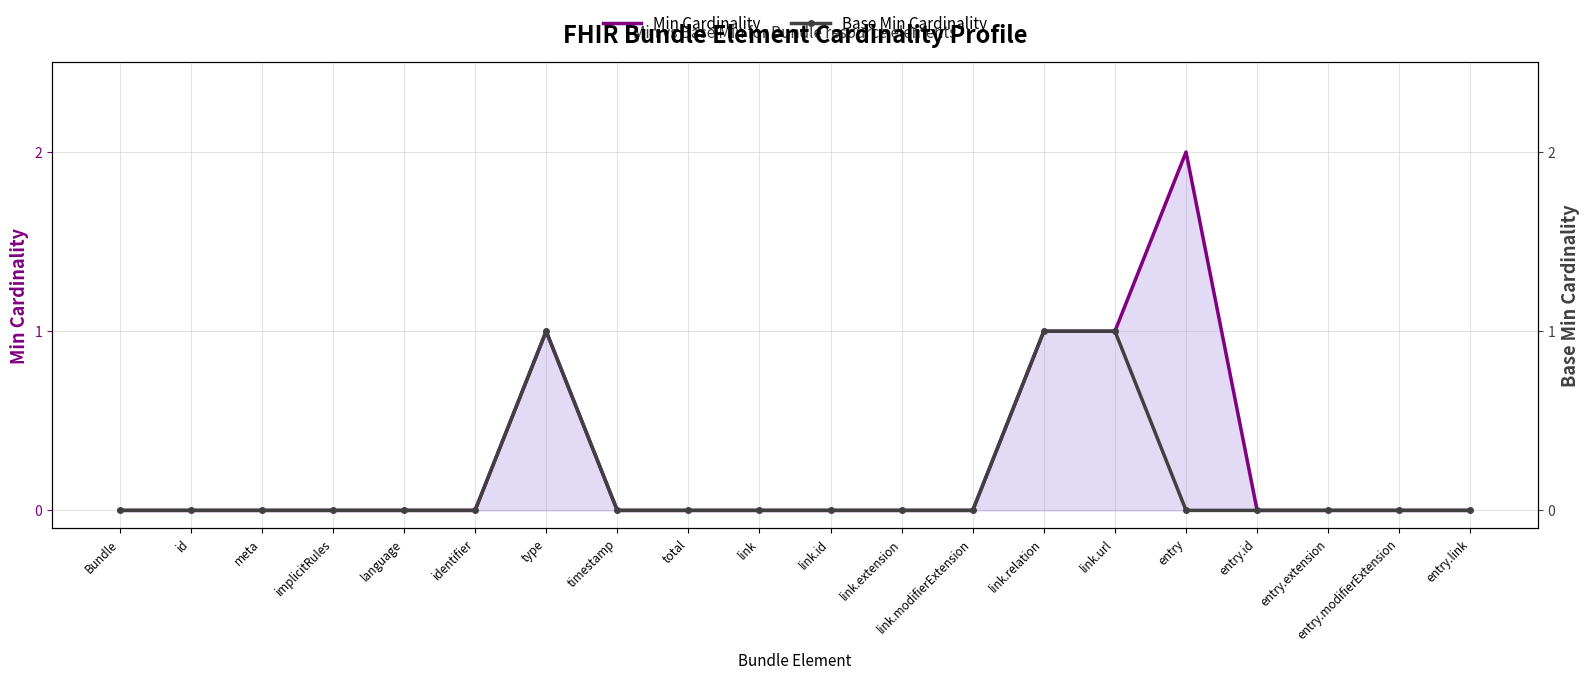

Which series has the largest total across all categories?

Min Cardinality